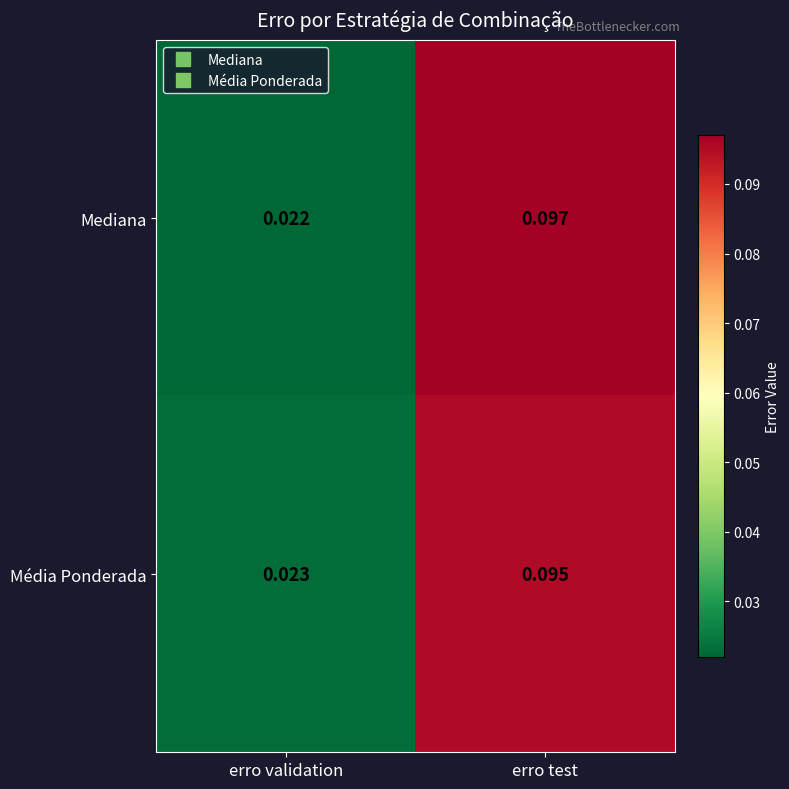

At how many categories does at least one series exceed 0?

2